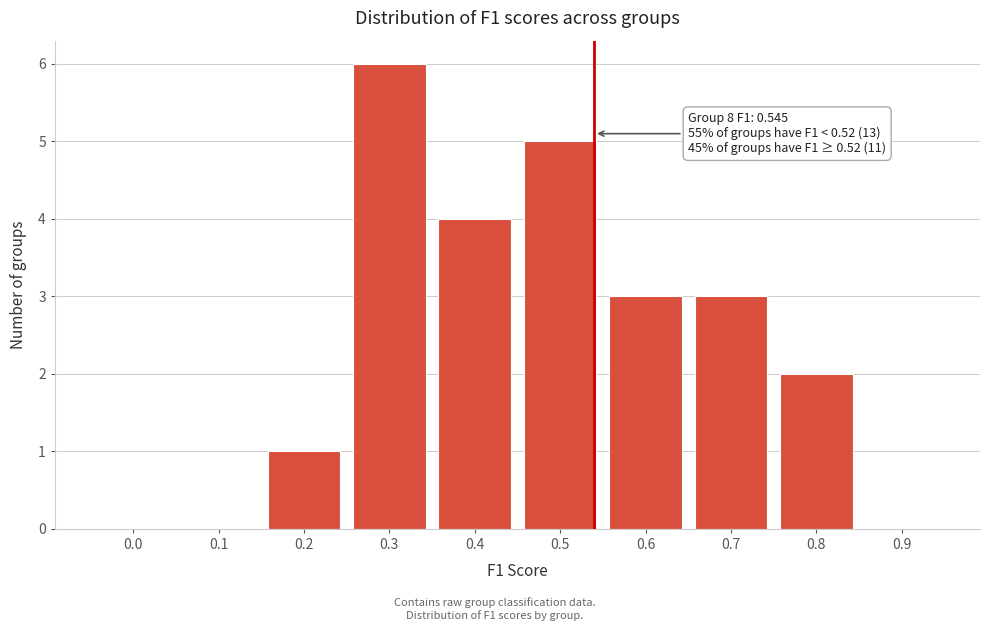

Reading left to right, what are all the values shown in this chart?

0.0=0	0.1=0	0.2=1	0.3=6	0.4=4	0.5=5	0.6=3	0.7=3	0.8=2	0.9=0